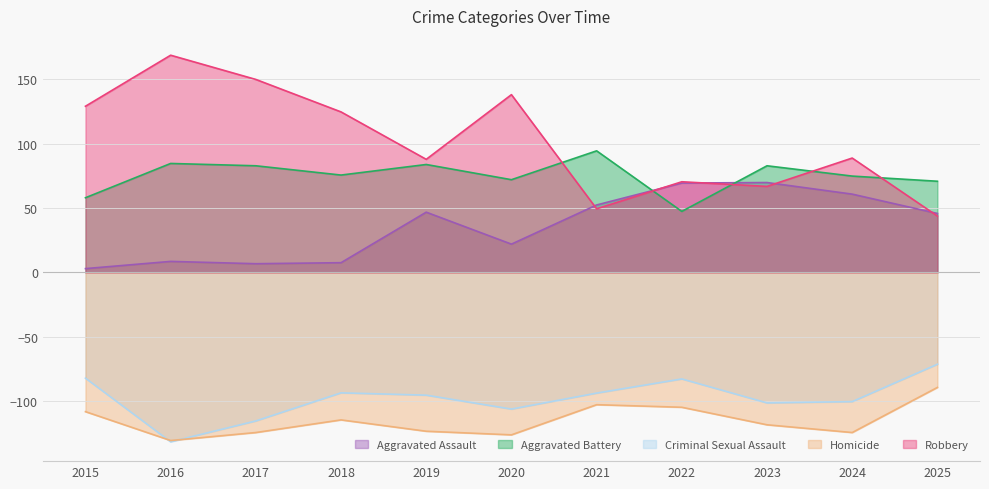

What is the approximate value of Homicide at 2021?

-102.6